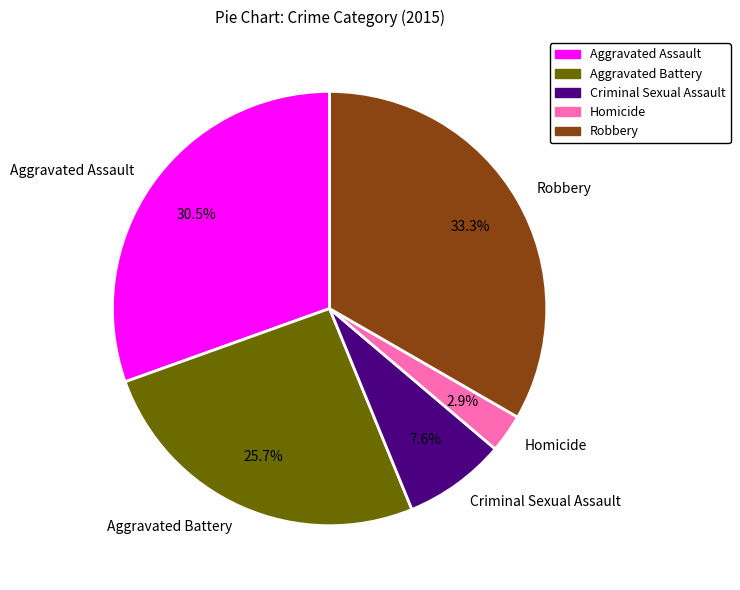

How many segments does this pie chart have?

5